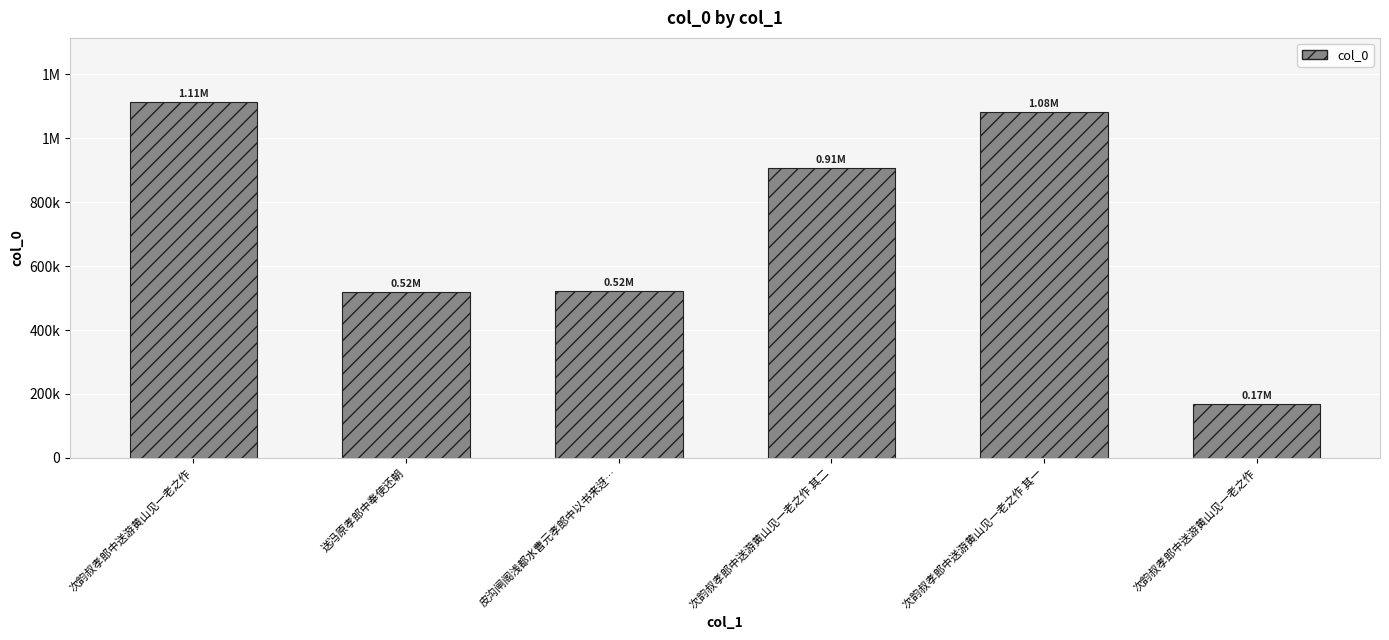

Does the chart contain any negative values?

No